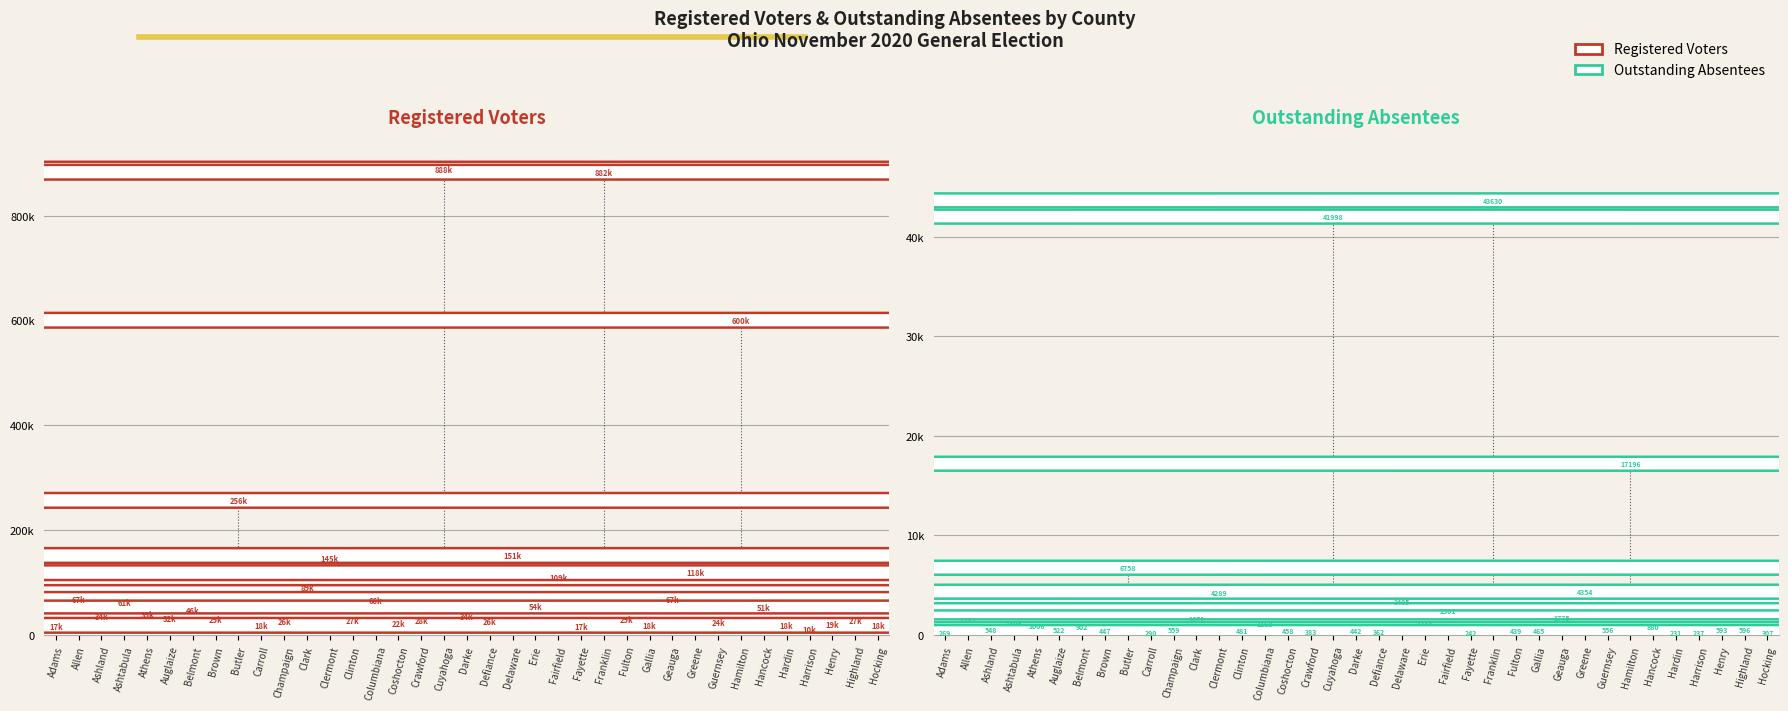

What is the average value of the Registered Voters series?

112984